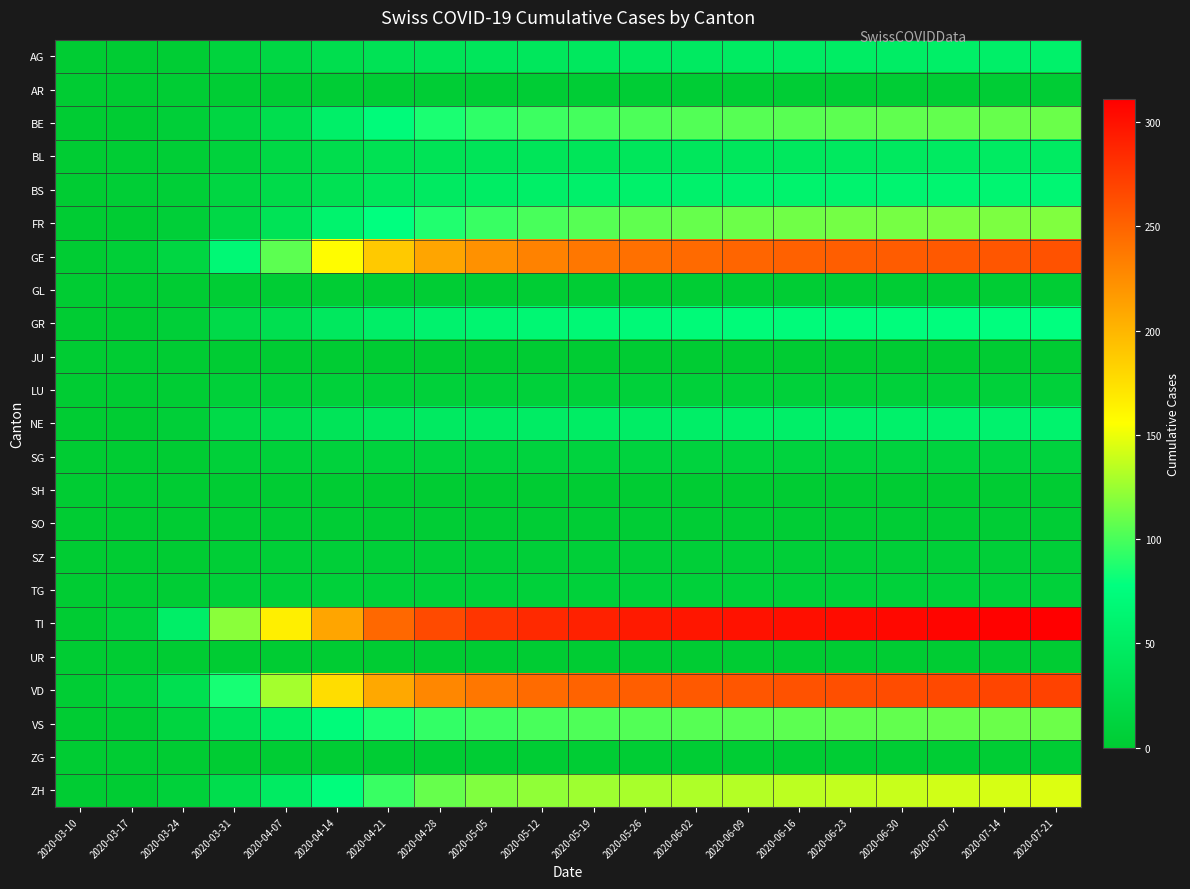

Which series changed the most between 2020-05-26 and 2020-06-02?

GE